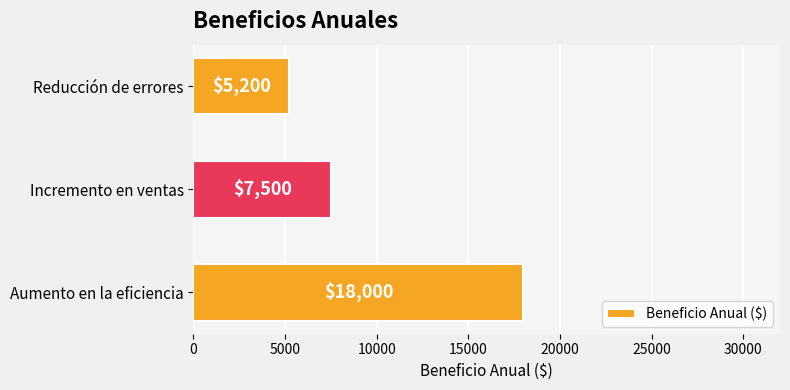

Where is the data nearest to the value 11600?

Incremento en ventas